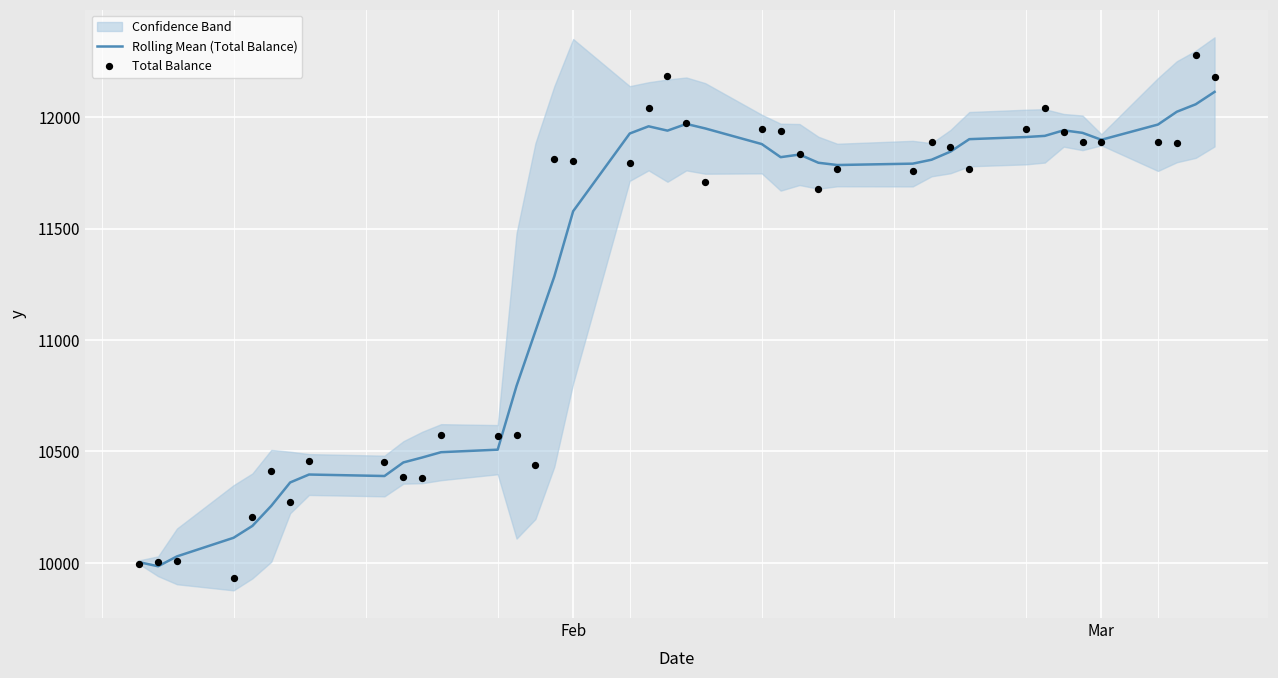

What are all the series names shown in the legend?

Rolling Mean (Total Balance), Total Balance